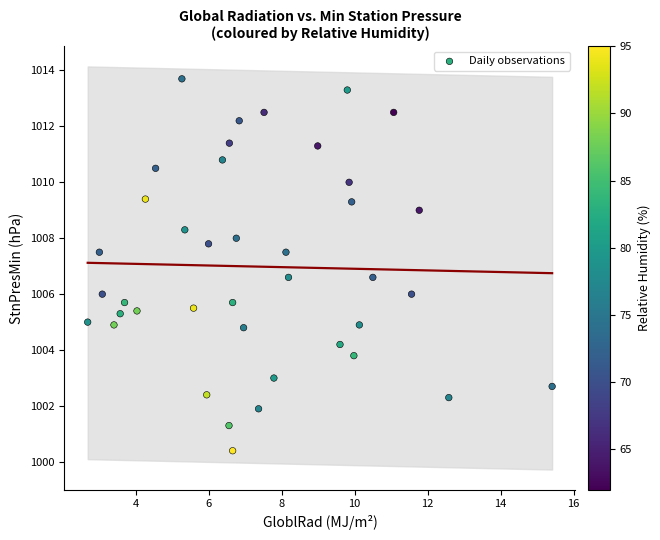

What is the range of X values (max minus min)?

12.7